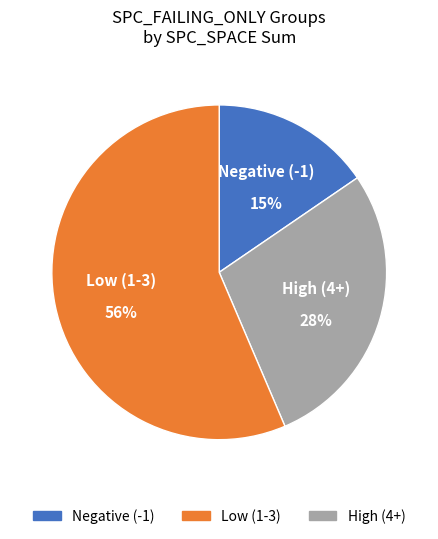

Is there a majority slice in this chart?

Yes